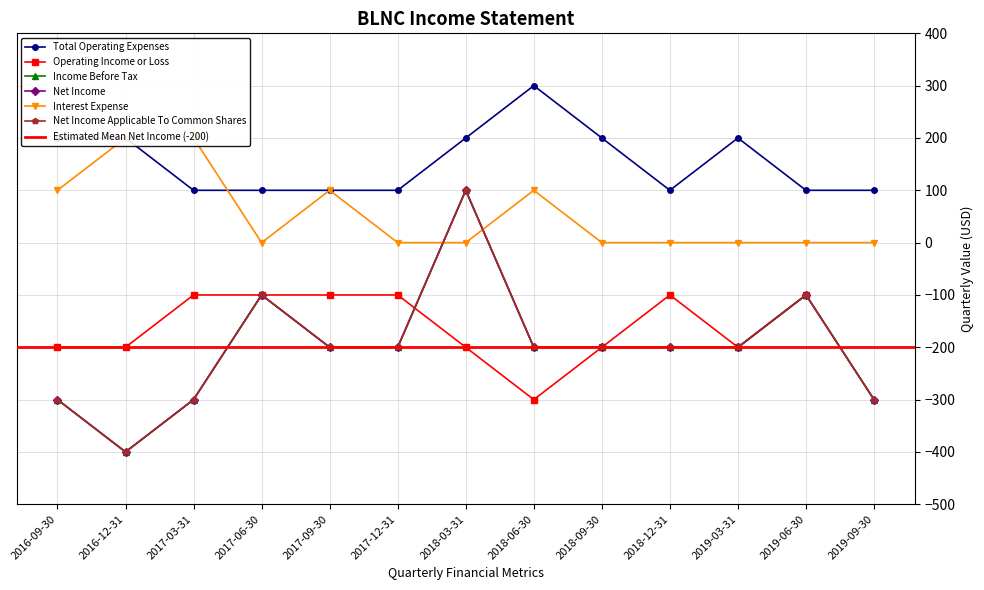

At which label is Total Operating Expenses closest to 200?

2016-09-30